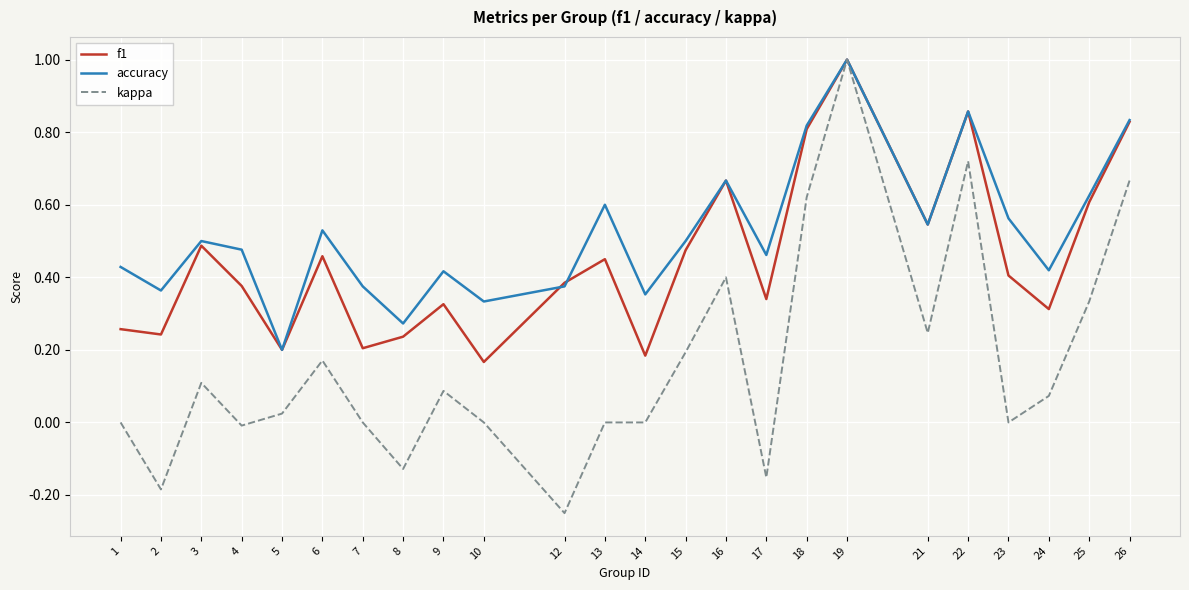

At which label does accuracy reach its peak?

19